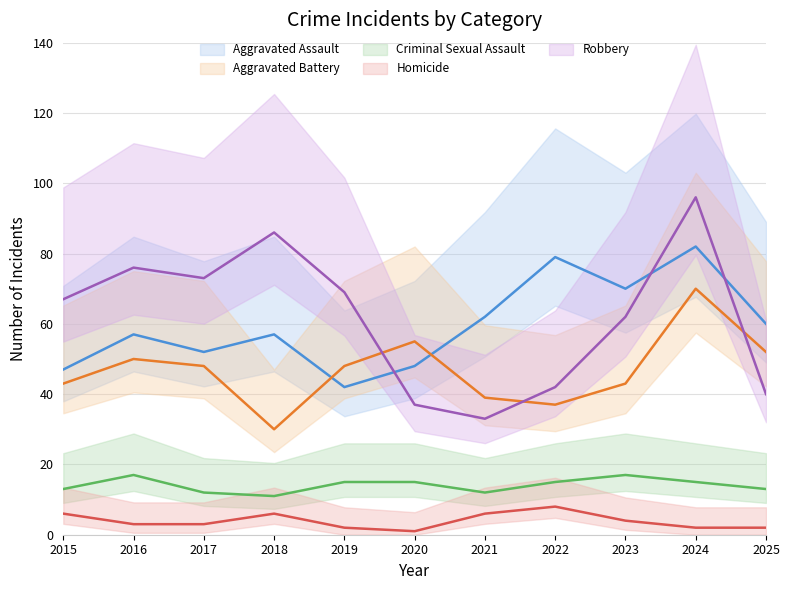

Rank the series at 2021 from lowest to highest value.

Homicide, Criminal Sexual Assault, Robbery, Aggravated Battery, Aggravated Assault